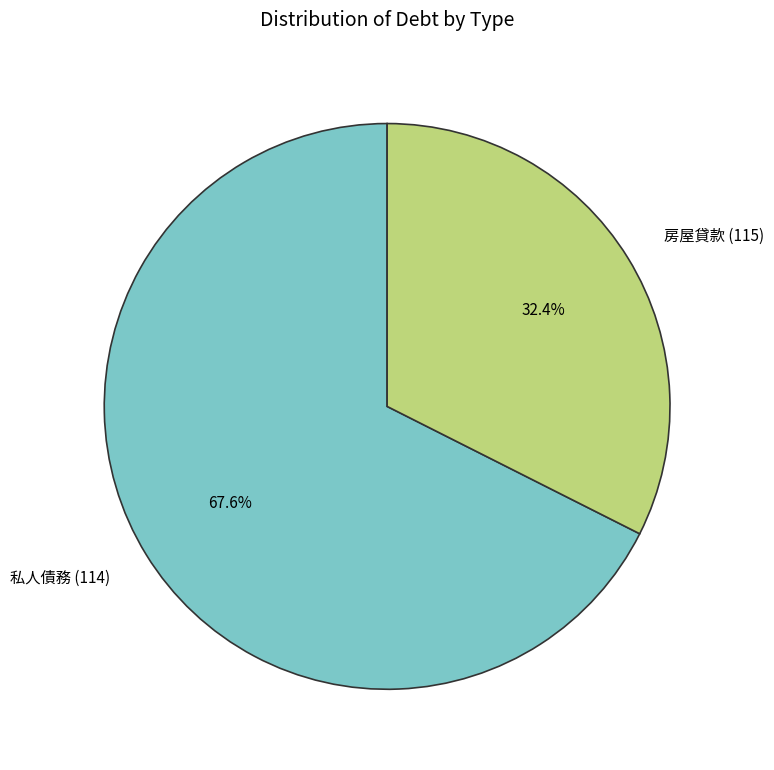

To the nearest percent, what is the combined percentage of 房屋貸款 (115) and 私人債務 (114)?

100%